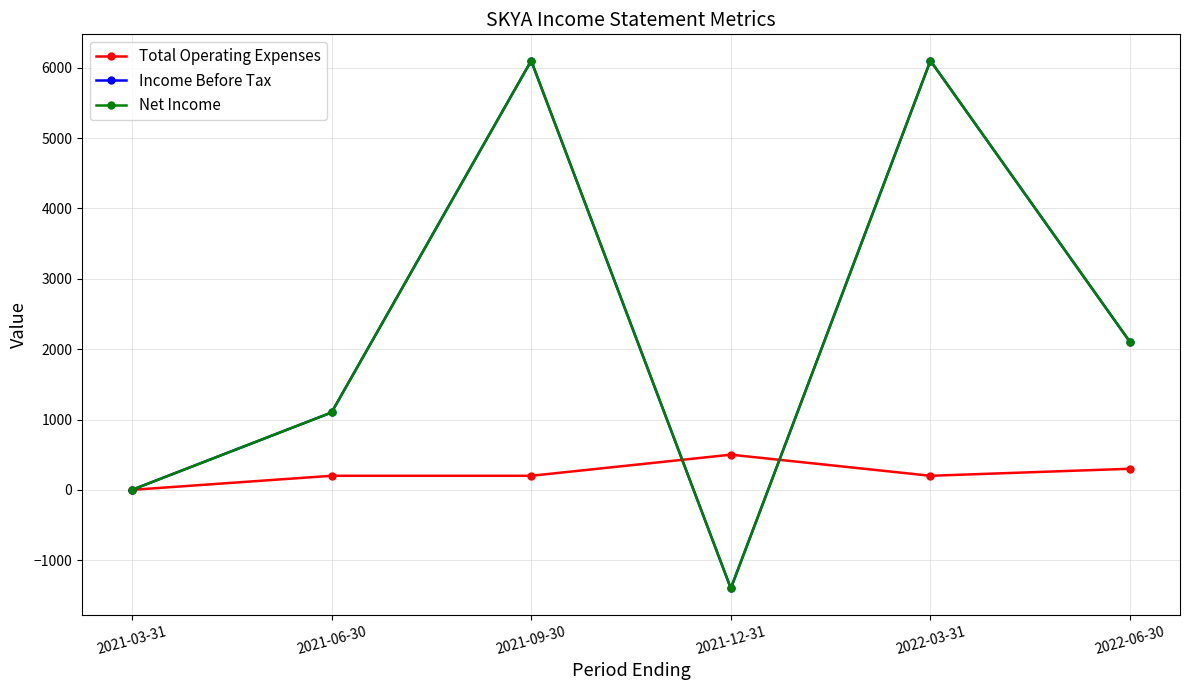

Which series has the largest total across all categories?

Income Before Tax